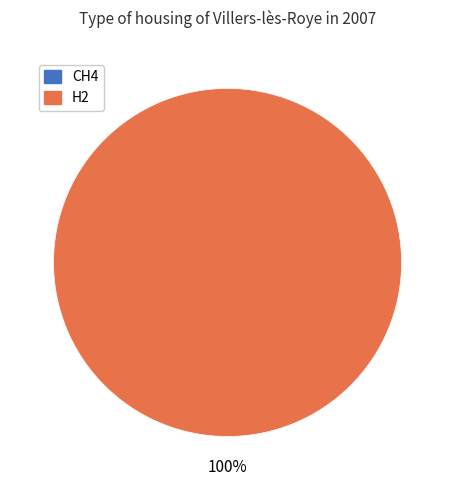

Is there any slice that represents more than half of the pie?

Yes